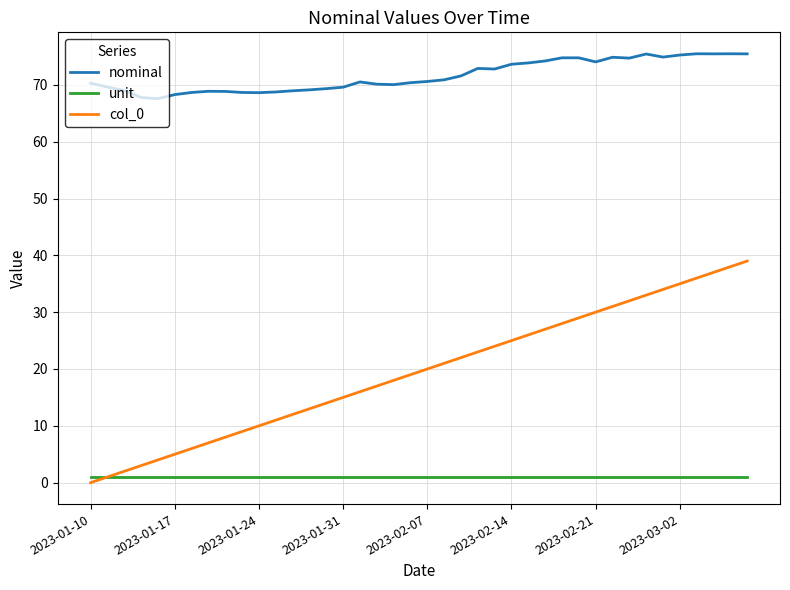

What is the difference between the maximum and minimum values in the nominal series?

7.9